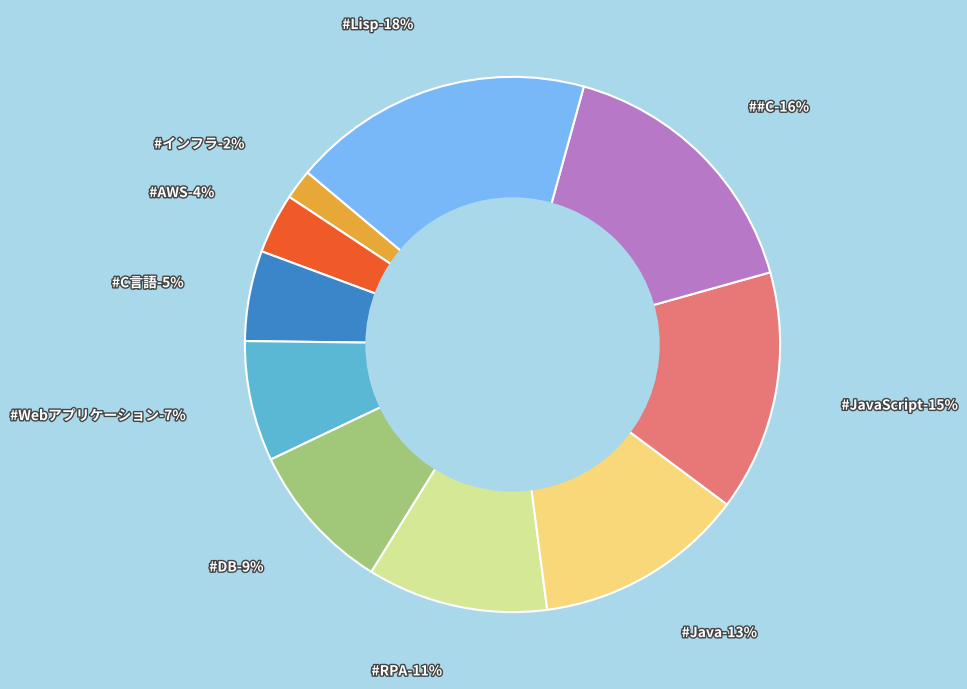

To the nearest percent, what is the average slice percentage?

10%